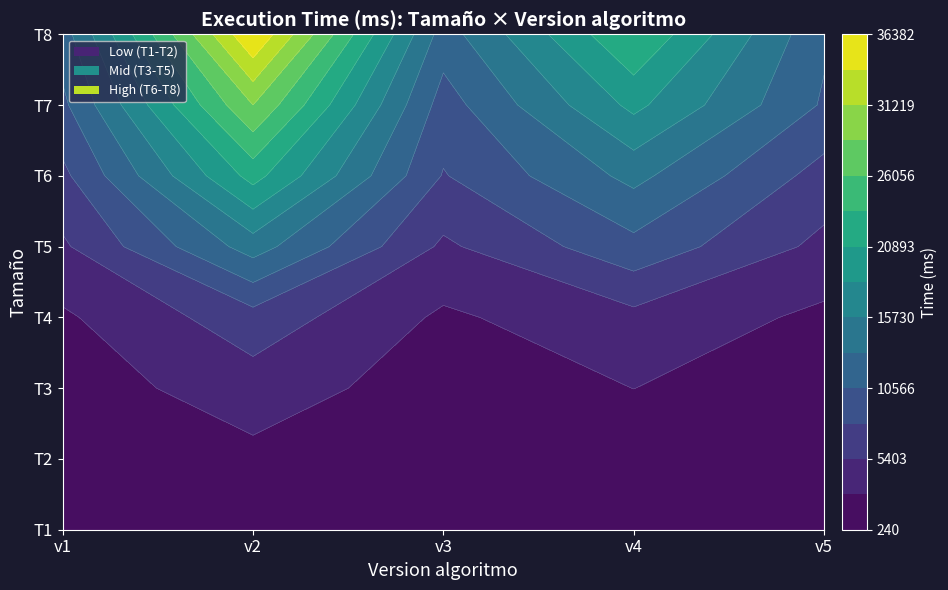

What is the greatest value displayed?

36382.2